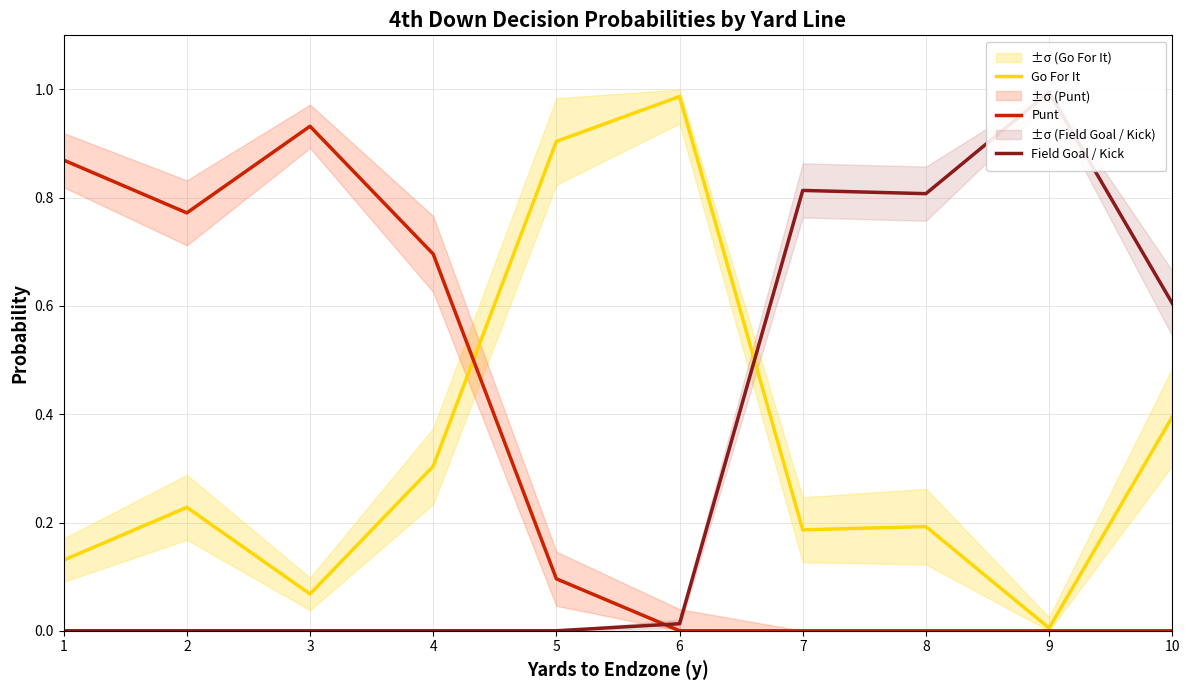

At which label is Field Goal / Kick closest to 0?

1